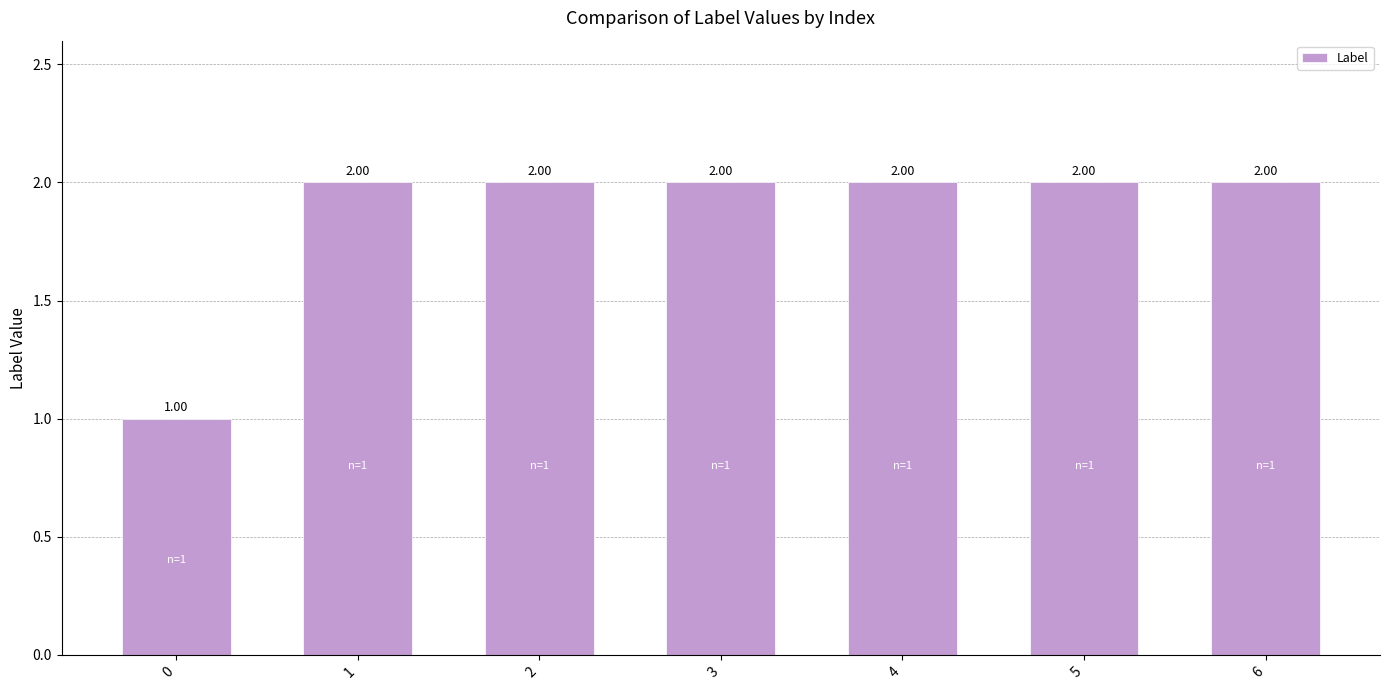

What is the value of the 6th bar from the left?

2